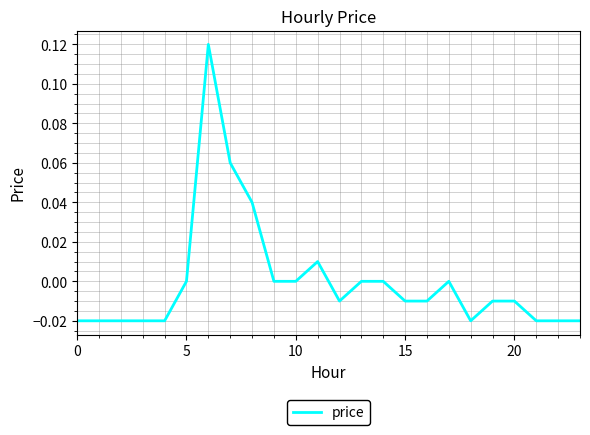

Is this an area chart (filled region under the line)?

No